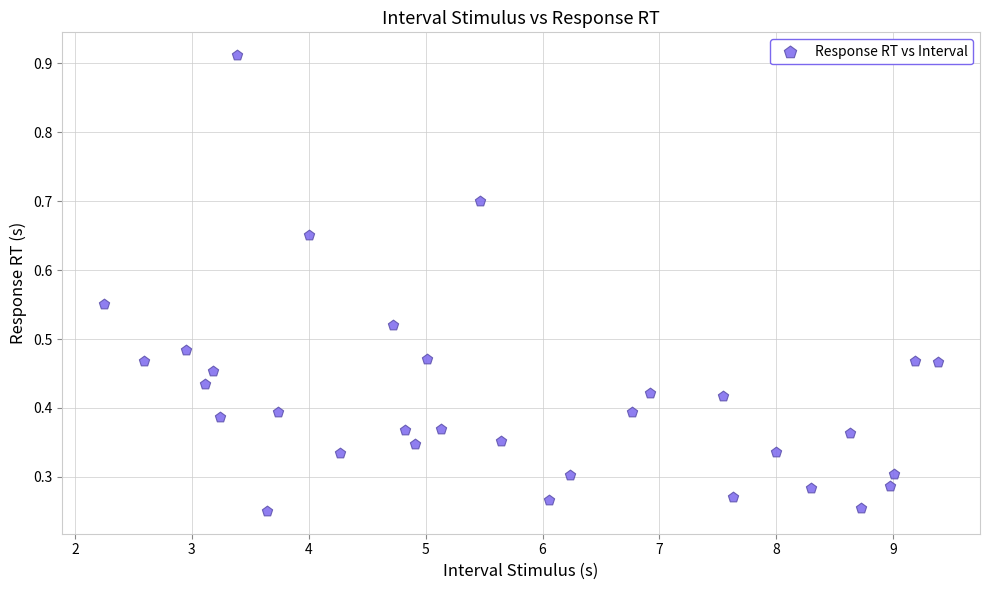

What is the range of X values (max minus min)?

7.1